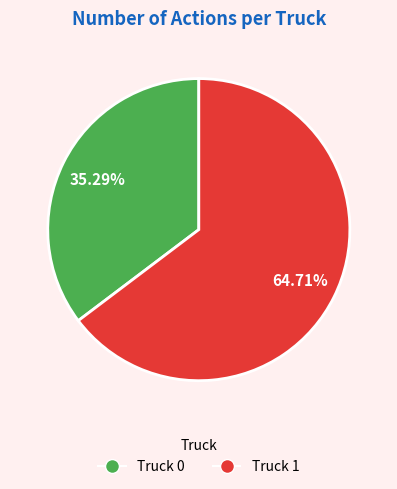

What portion of the pie excludes Truck 1?

35.3%